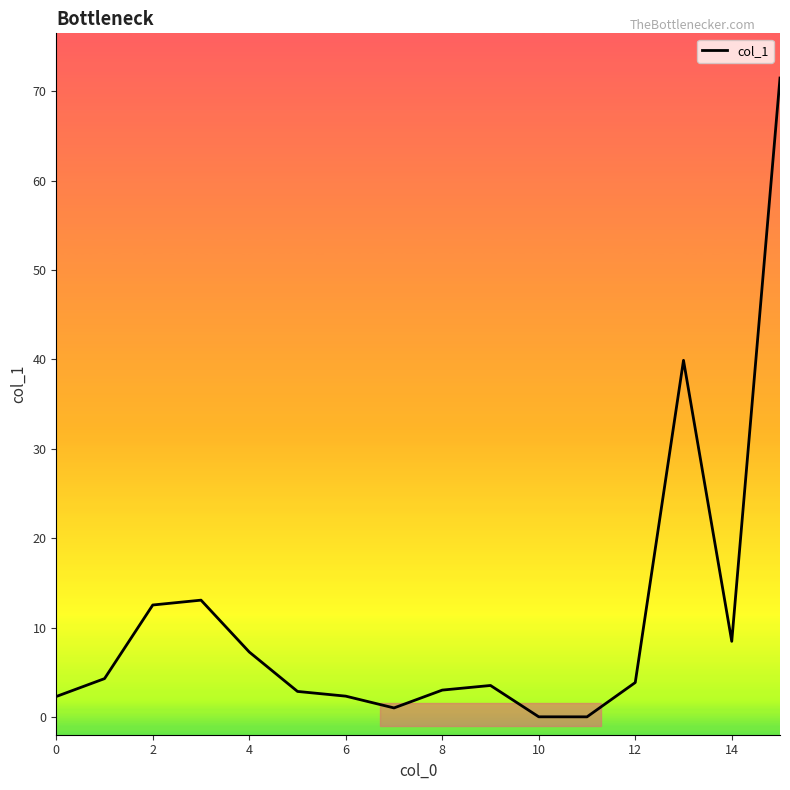

What is the greatest value displayed?

71.5